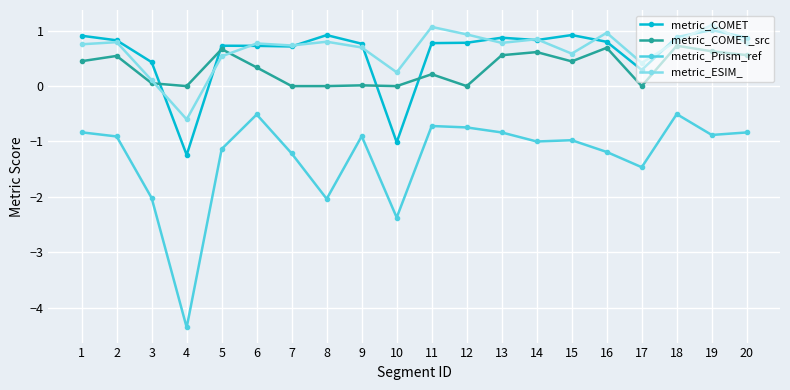

True or false: metric_COMET_src has more than 0 points higher than both neighbors.

True